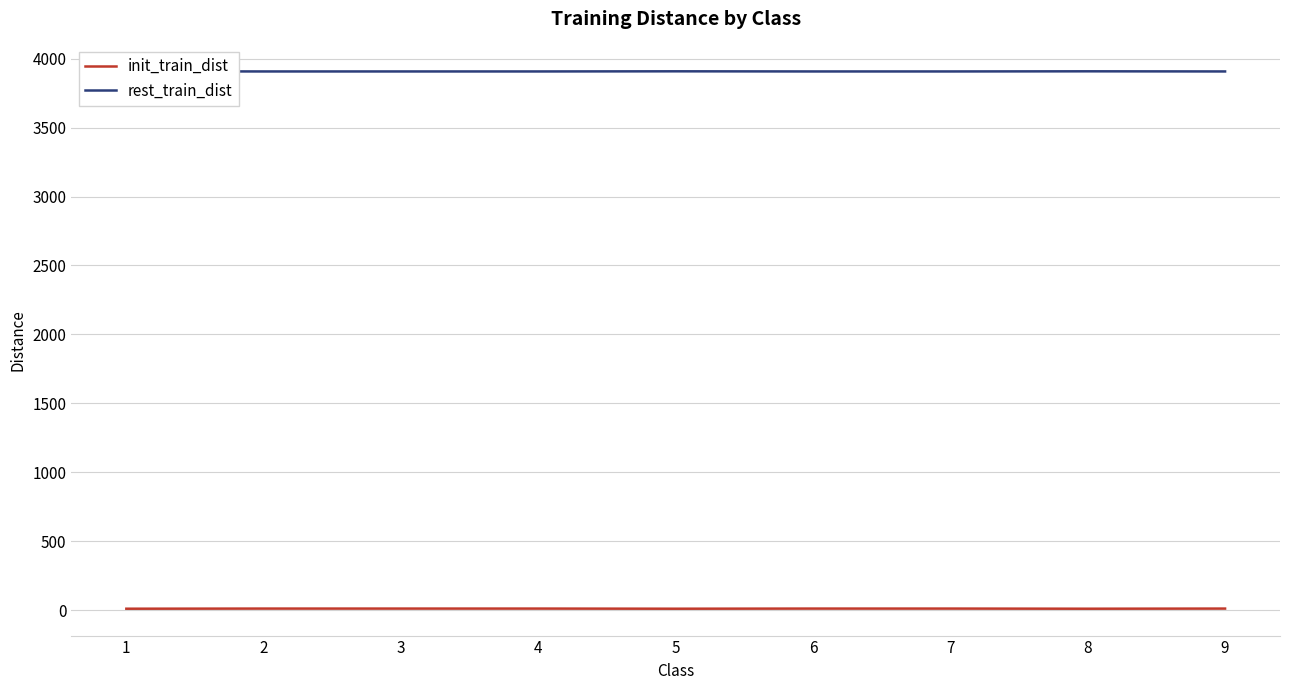

The rest_train_dist series shows 3908 at 1. True or false?

True